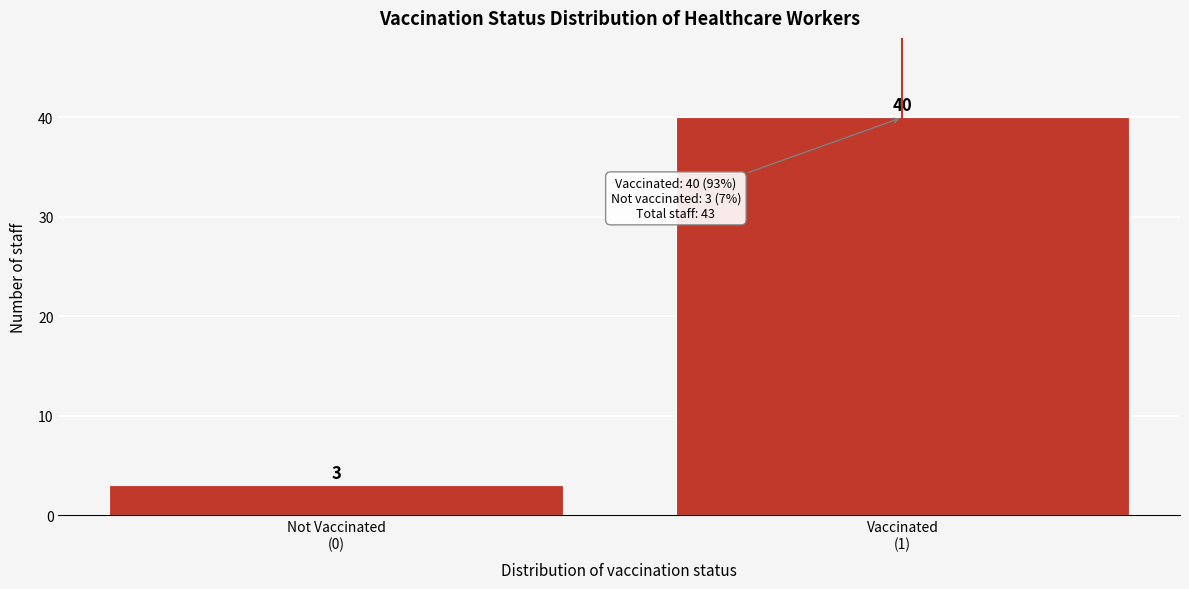

Reading right to left, what are all the values shown in this chart?

40	3